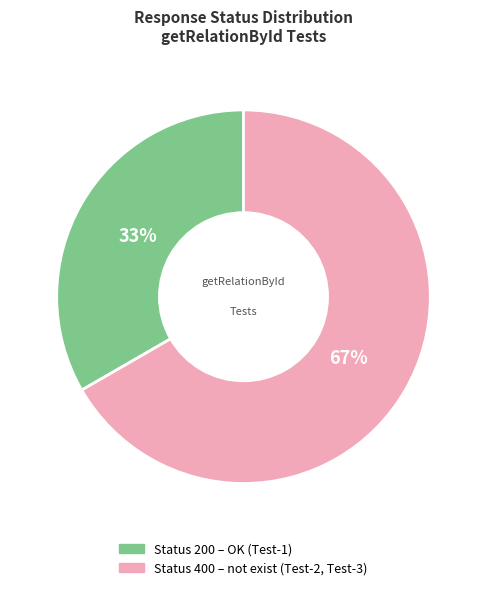

Is there any slice that represents more than half of the pie?

Yes